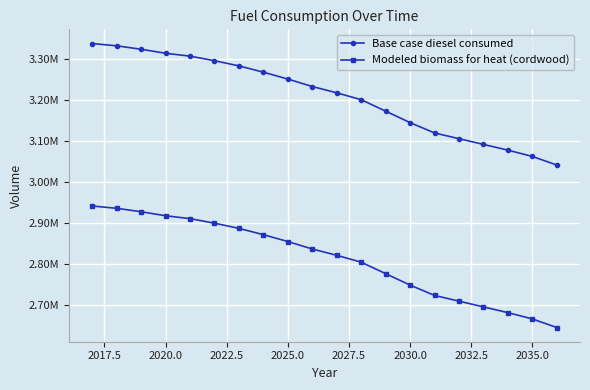

What is the difference between the maximum and minimum values in the Base case diesel consumed series?

296903.0